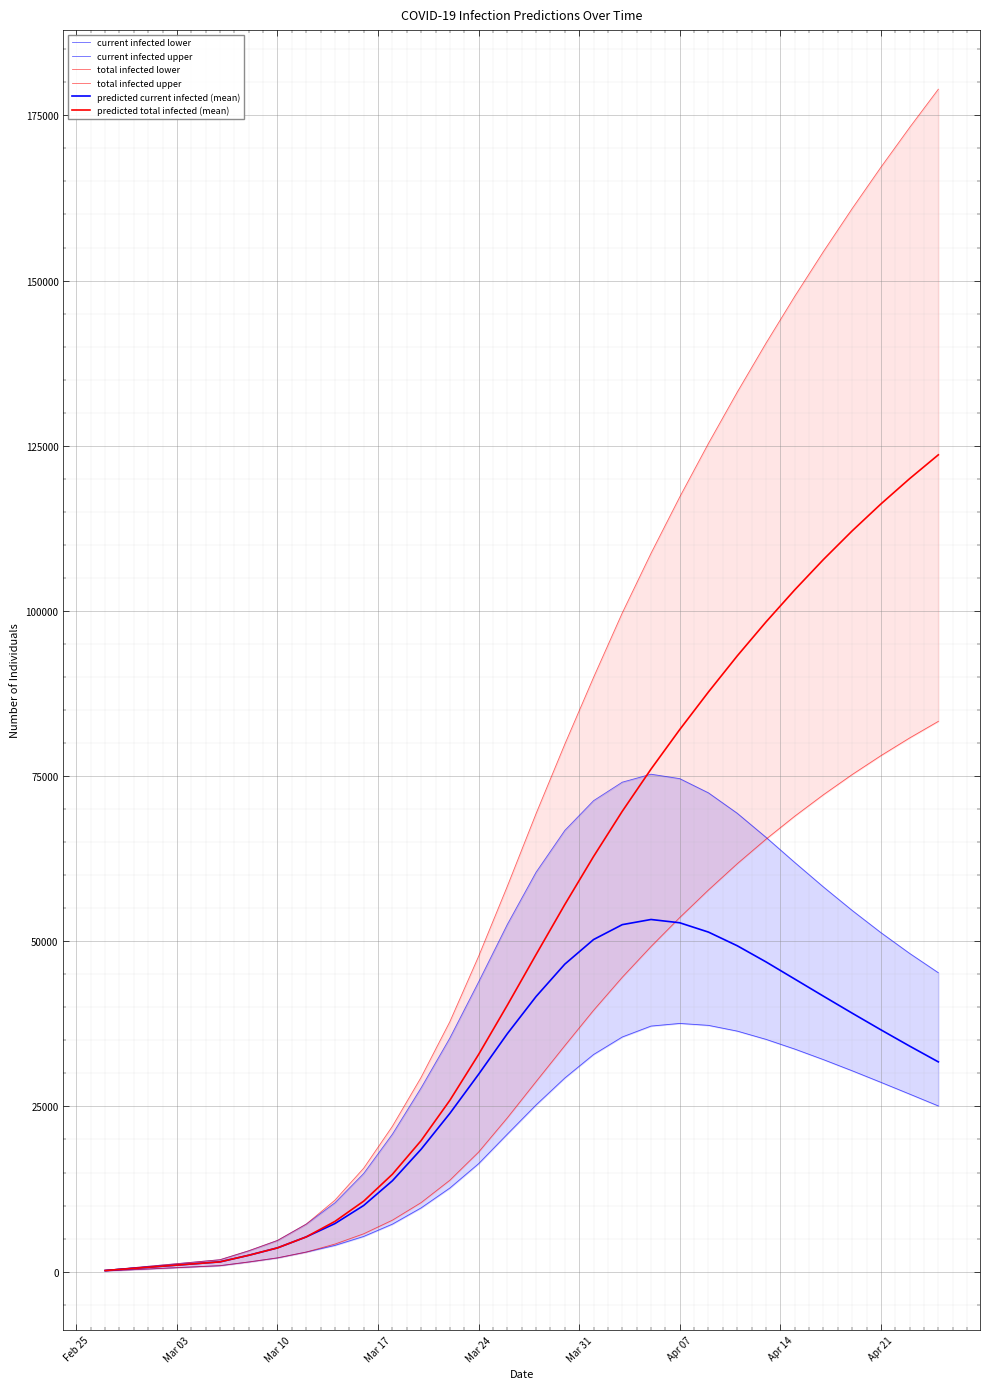

What is the sum of all total infected upper values?

2187664